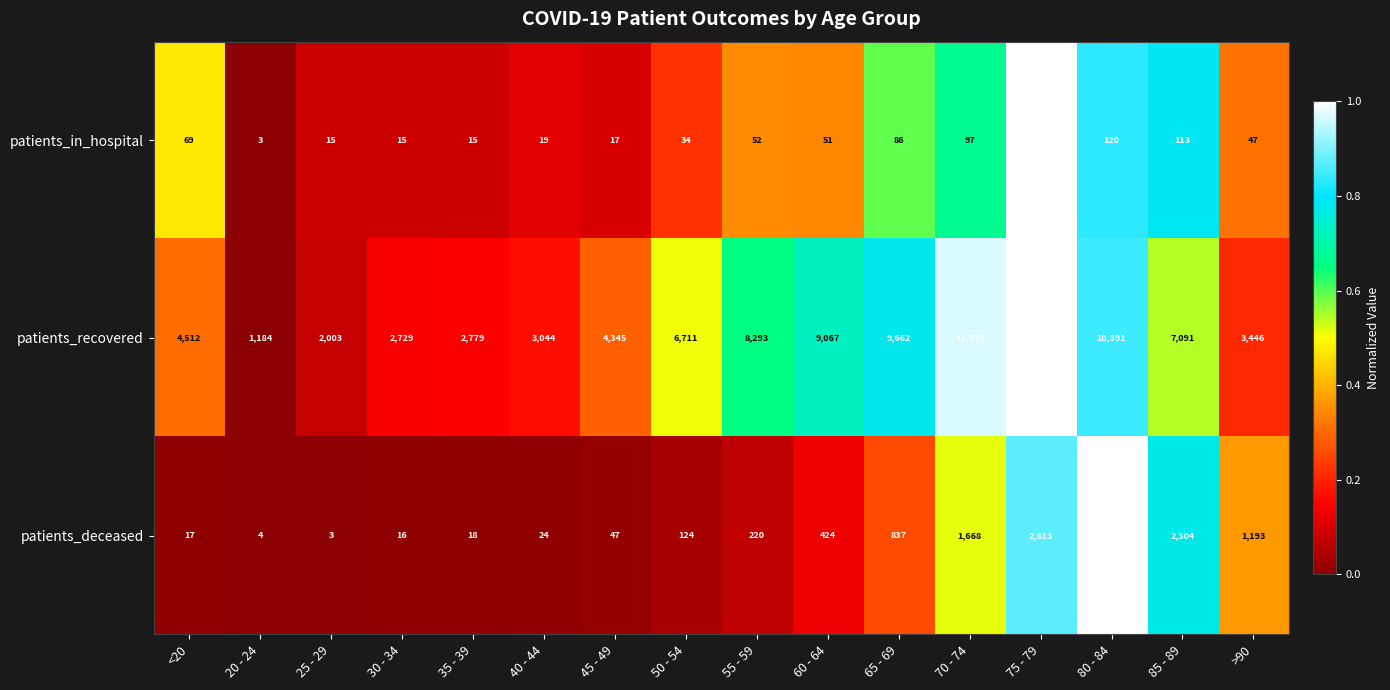

How many distinct data groups are displayed?

3